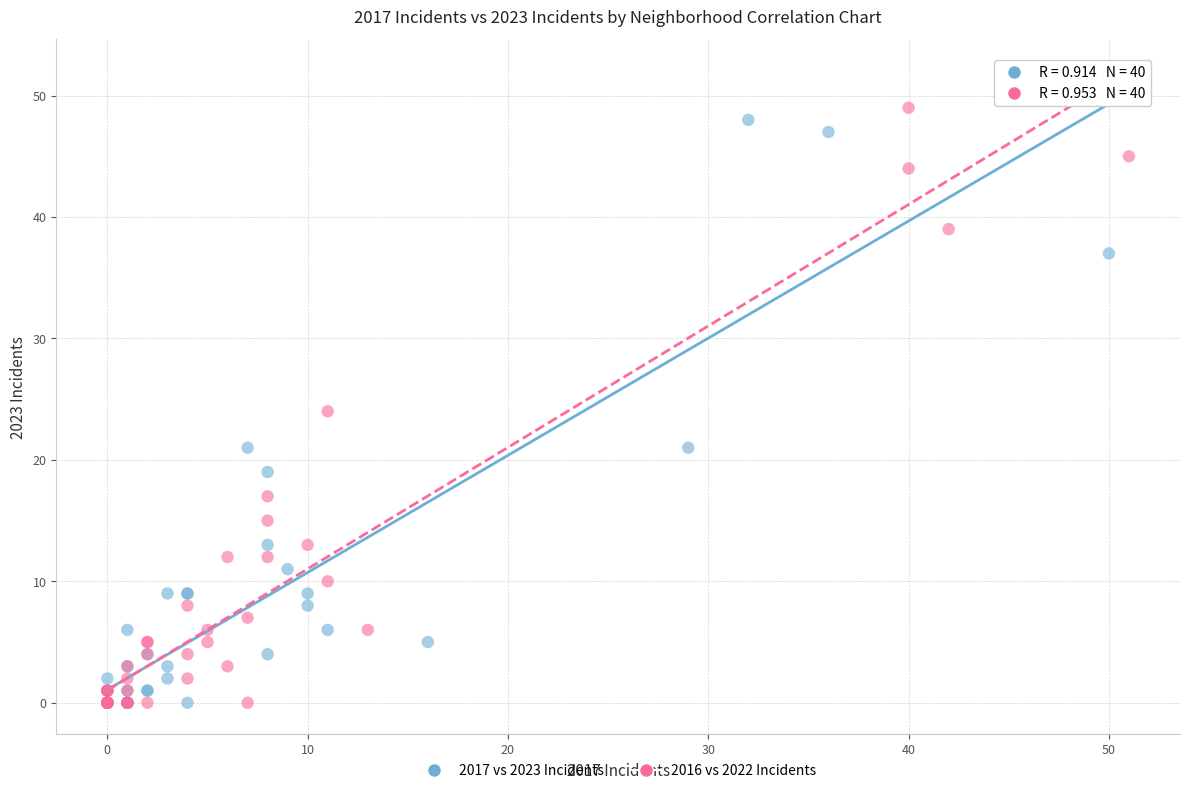

Which series has the largest Y range (max minus min)?

2017 vs 2023 Incidents